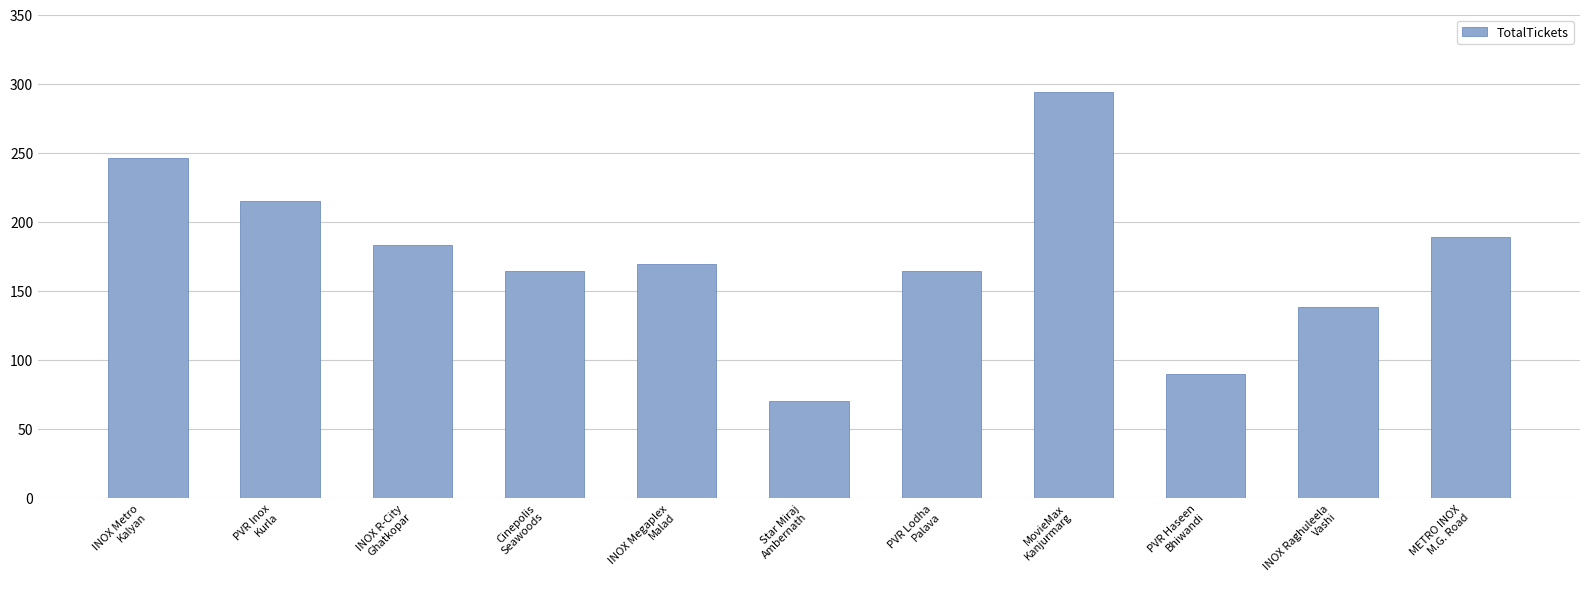

Is it true that the value at INOX Megaplex
Malad is 169?

True